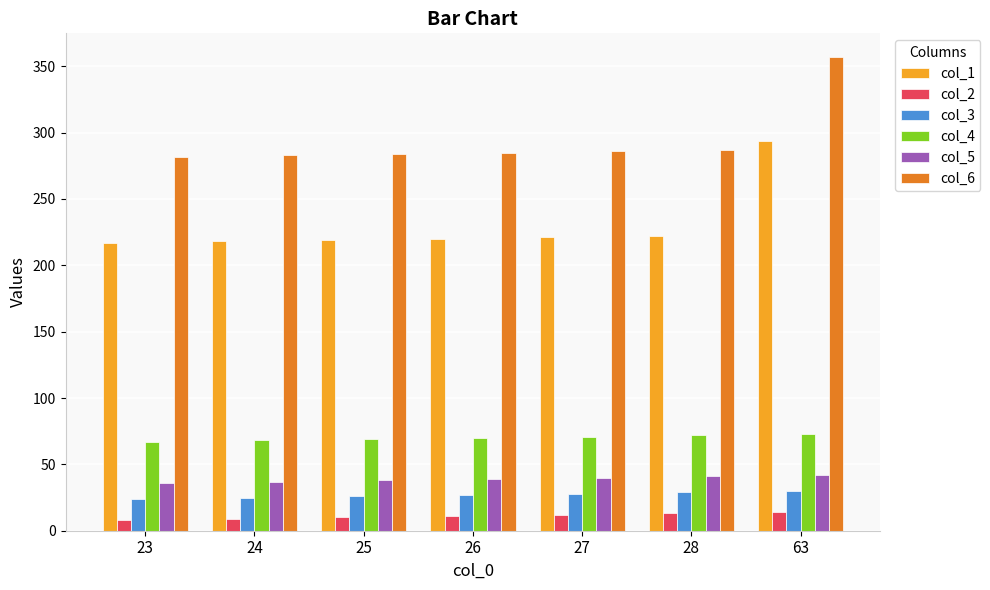

How many bars are there in total?

42